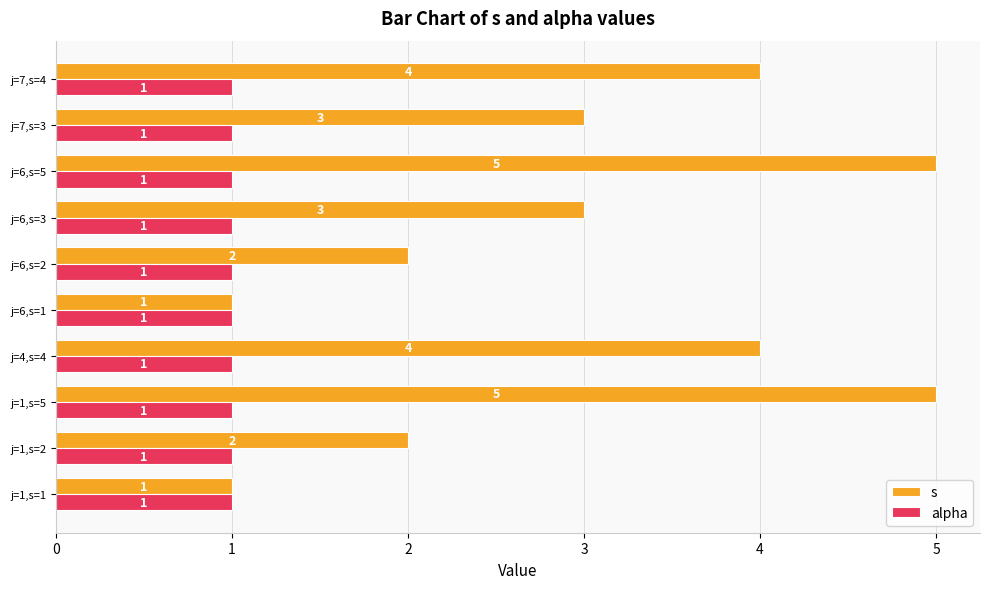

What are all the series names shown in the legend?

s, alpha